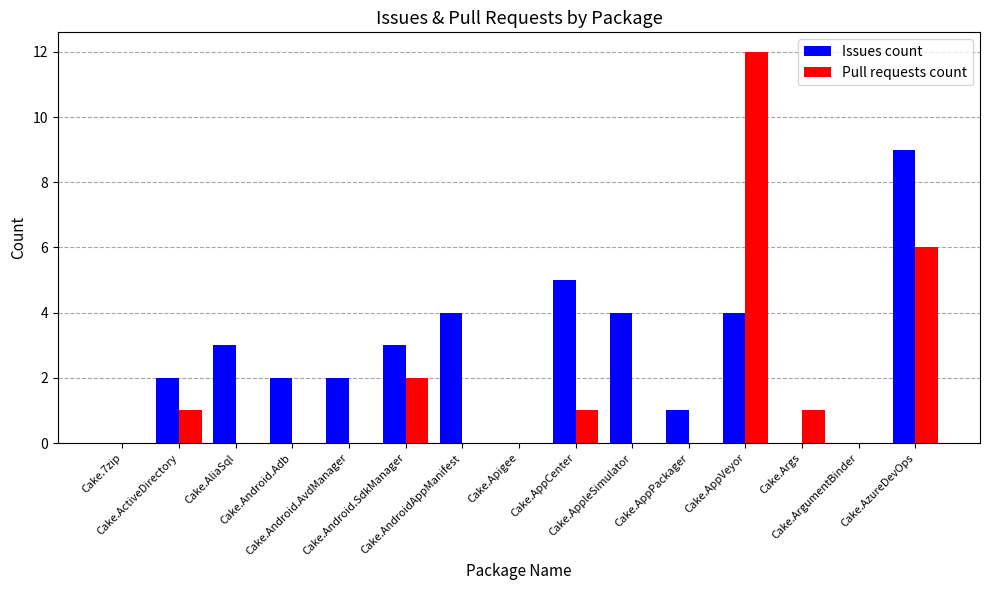

True or false: Pull requests count has a value of 3 at Cake.AppVeyor.

False